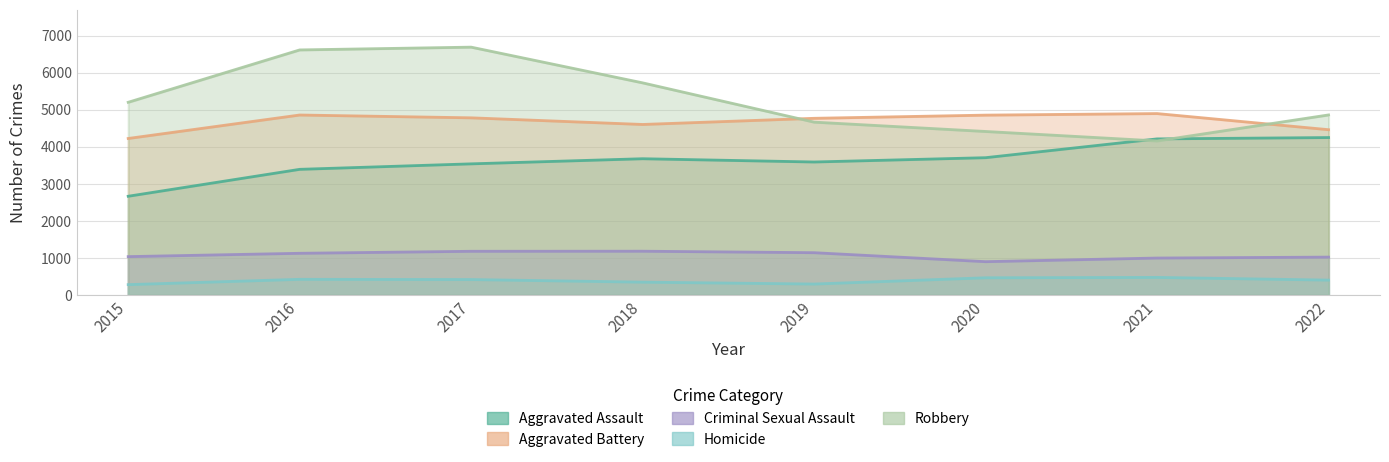

At which label does Homicide reach its peak?

2021